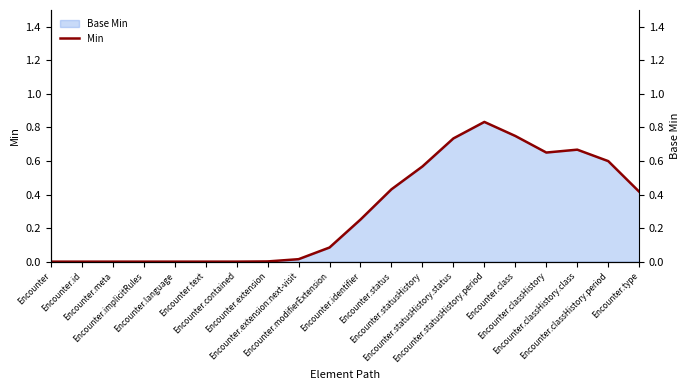

What is the difference between the second highest and second lowest values?

0.7